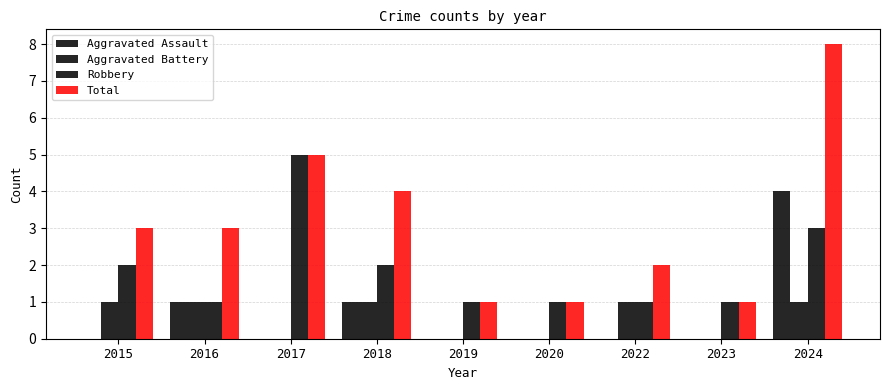

At which label does Aggravated Assault reach its peak?

2024